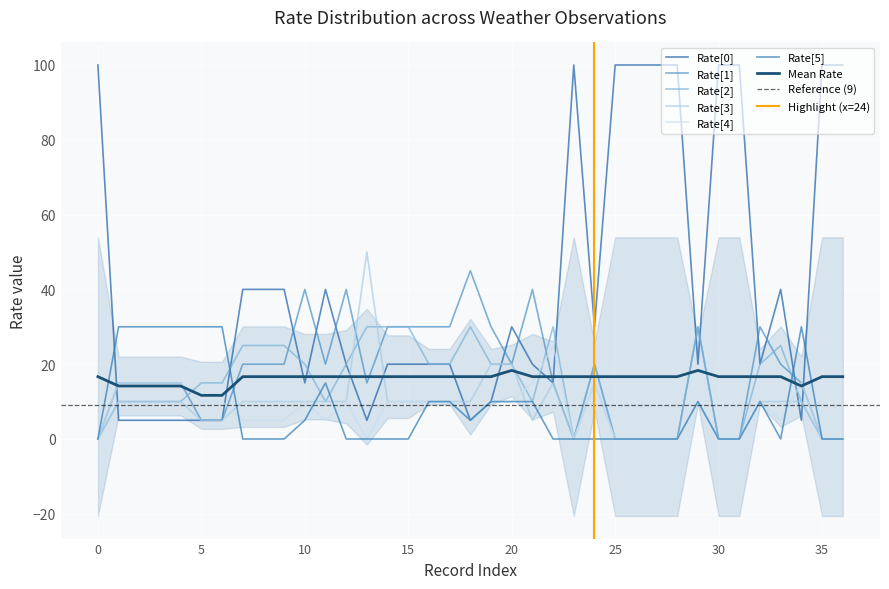

How many times do Rate[2] and Rate[5] cross each other?

4